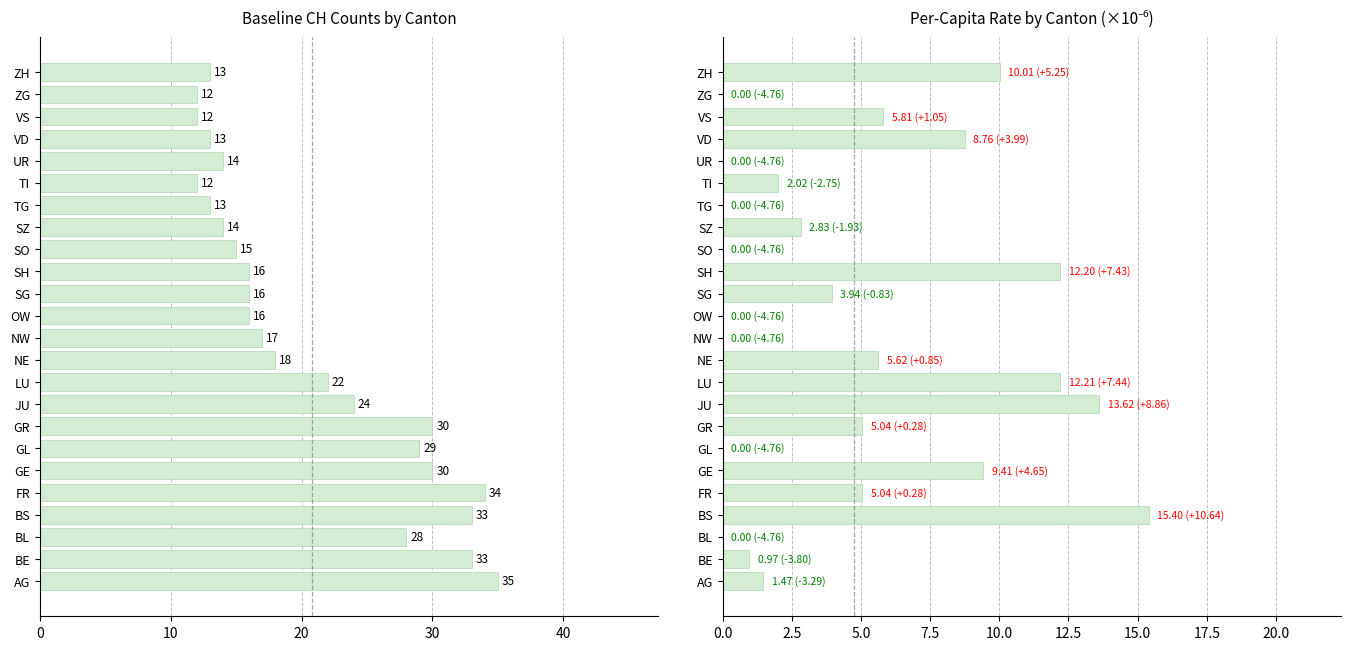

Between SG and BL, which is larger?

BL